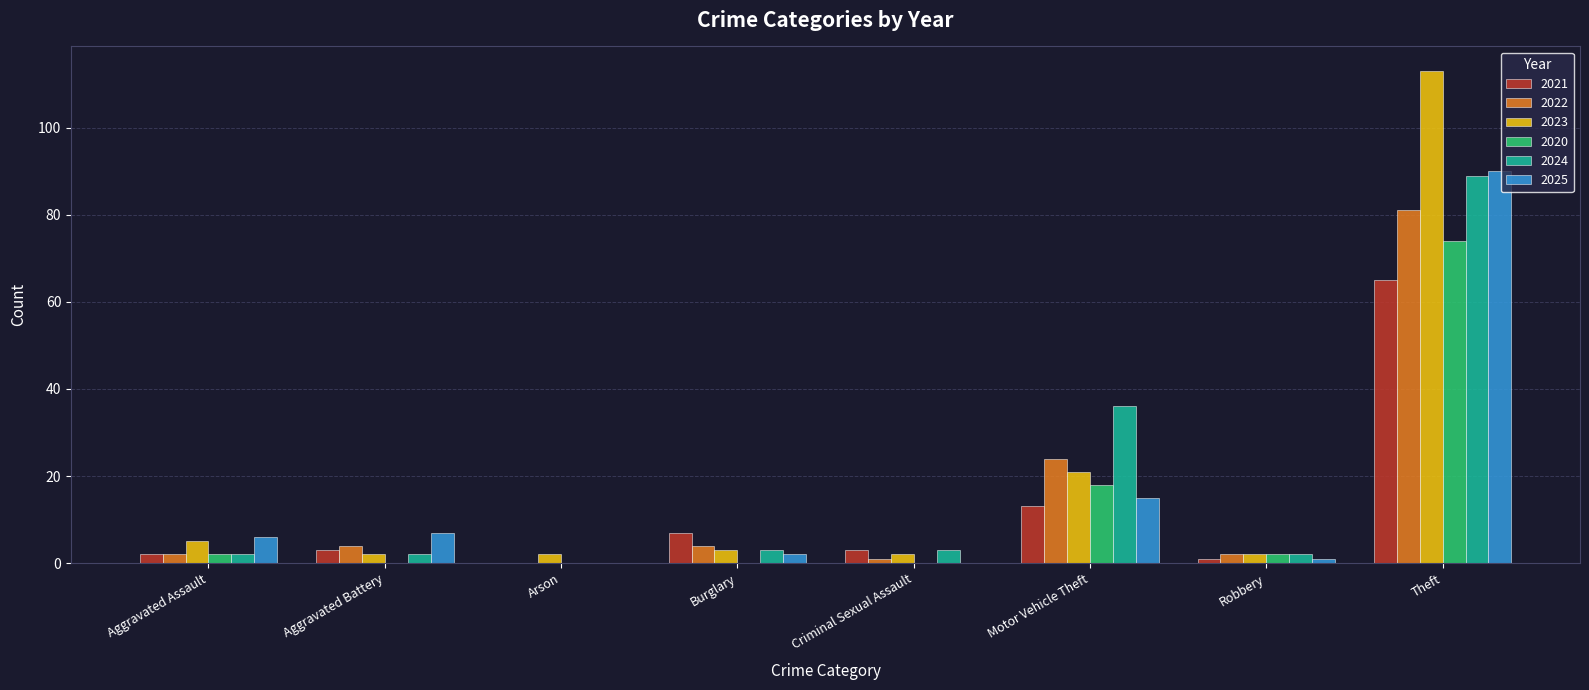

Is it true that 2024 equals 36 at Motor Vehicle Theft?

True